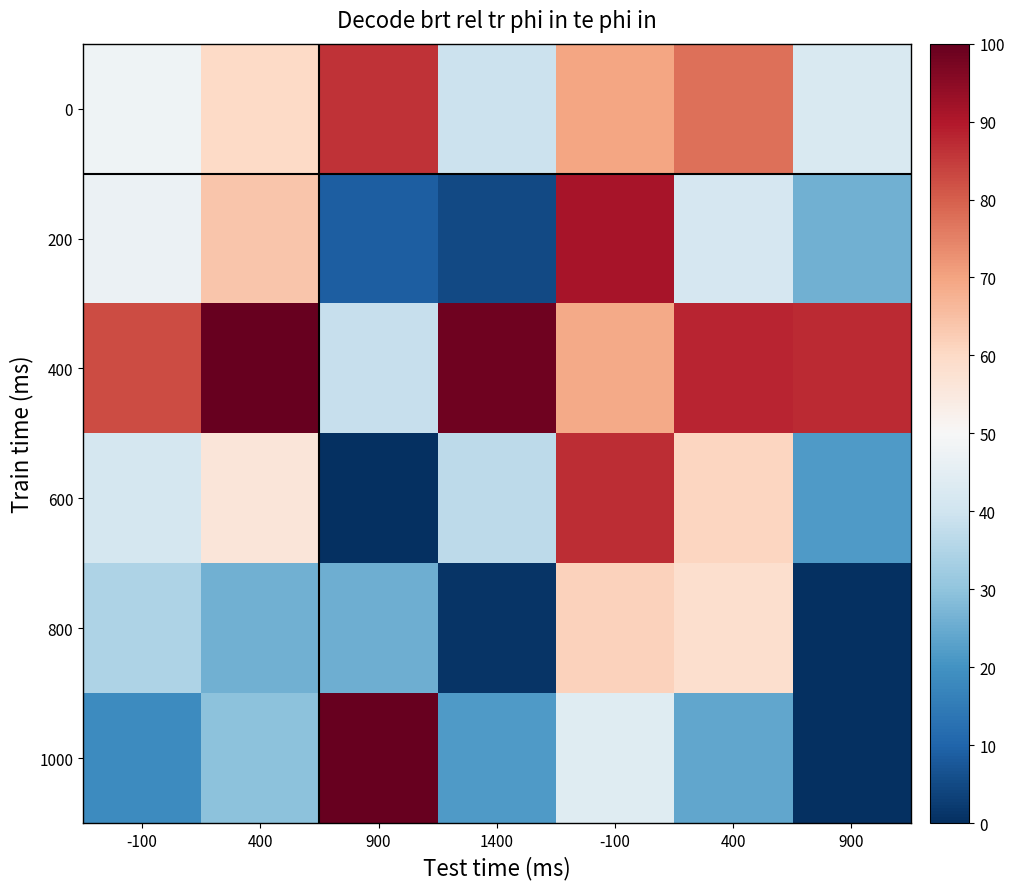

Count the number of data series in this chart.

6